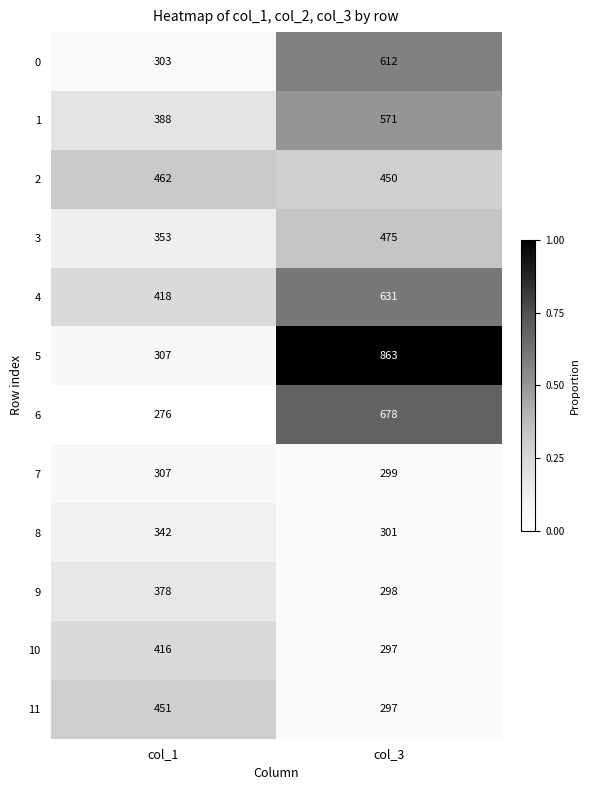

At which category is the sum across all series the highest?

col_3